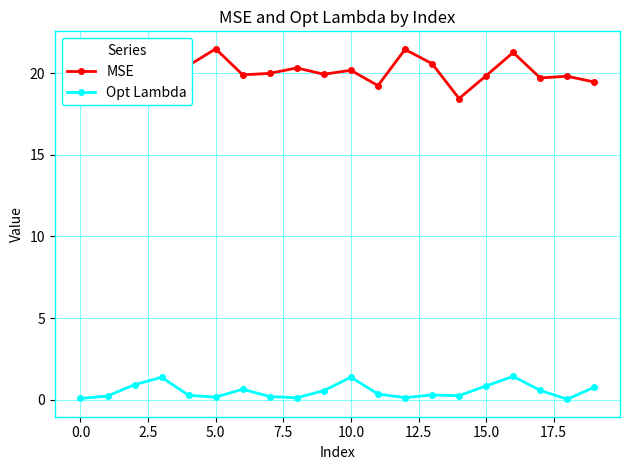

What is the value of the MSE point at the 12th from the left?

19.2